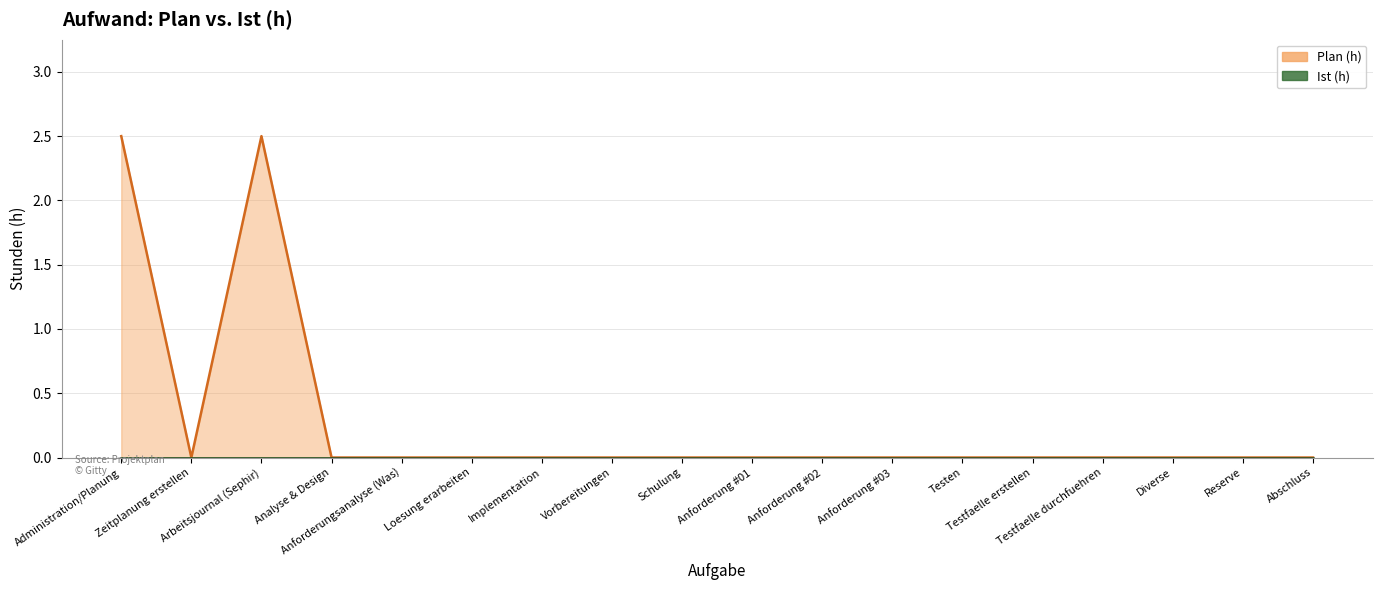

What is the difference between the maximum and minimum values in the Plan (h) series?

2.5